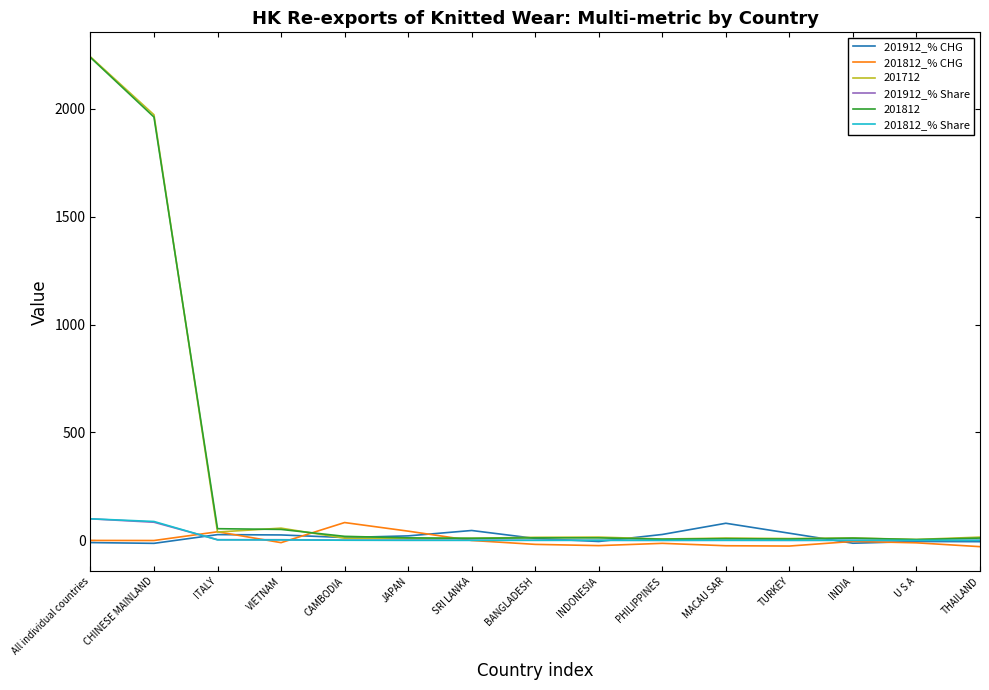

The value of 201912_% Share at All individual countries is 100.0. True or false?

True